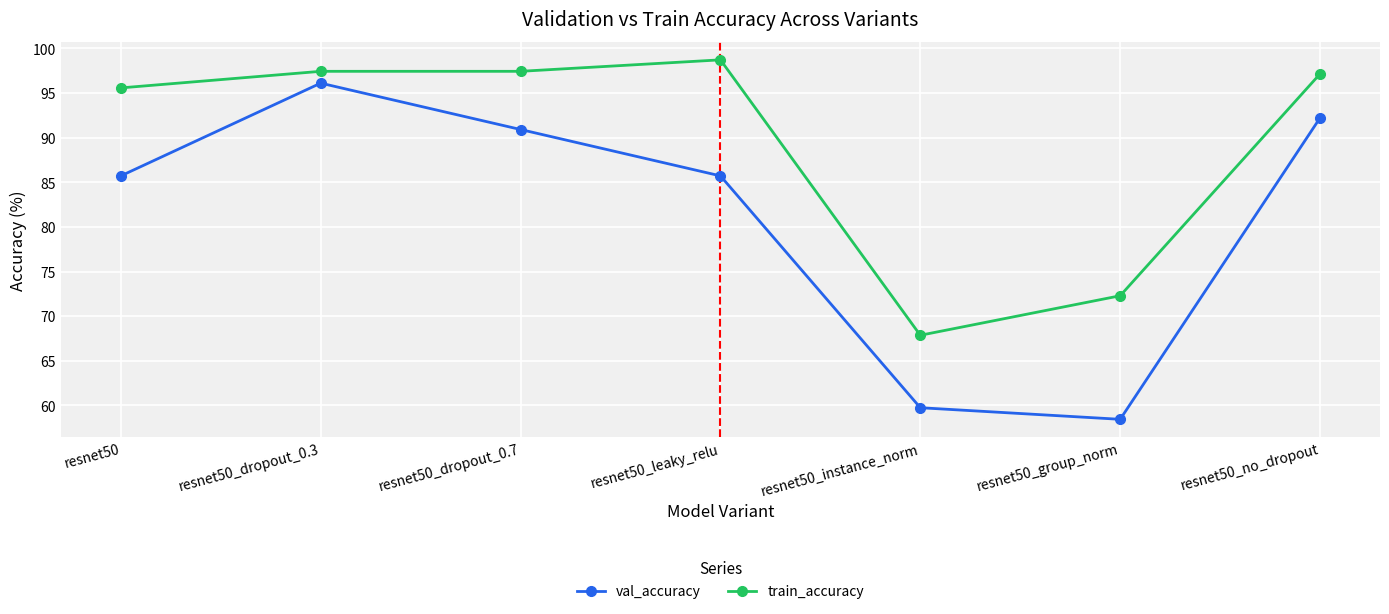

Reading left to right, extract all data points from this chart.

val_accuracy: 85.7	96.1	90.9	85.7	59.7	58.4	92.2
train_accuracy: 95.6	97.4	97.4	98.7	67.9	72.3	97.1